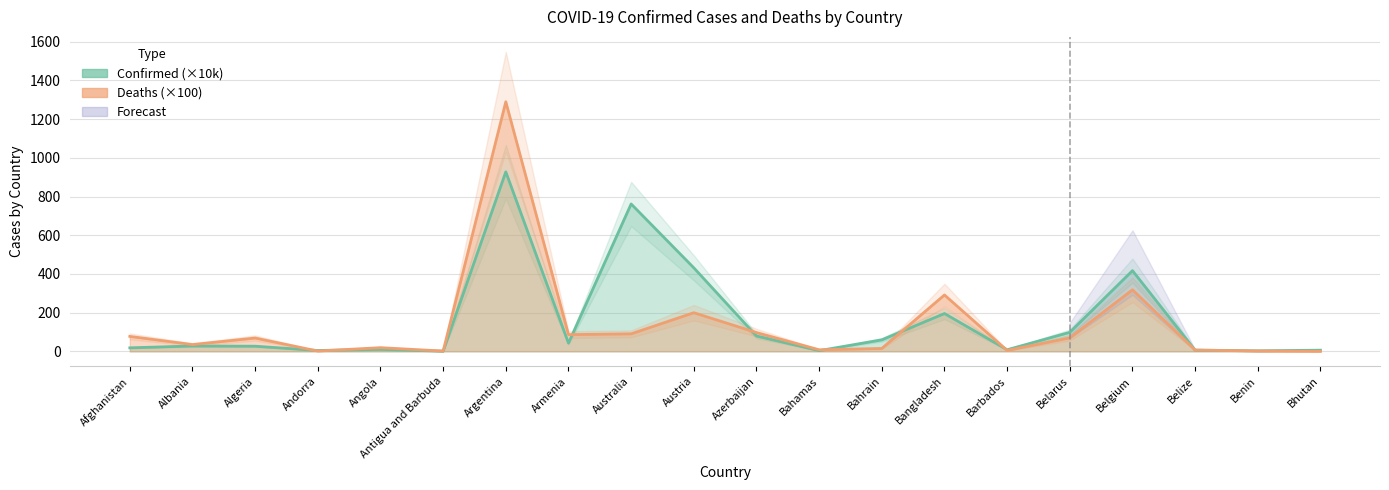

Between Albania and Bangladesh, which series saw the biggest shift?

Deaths